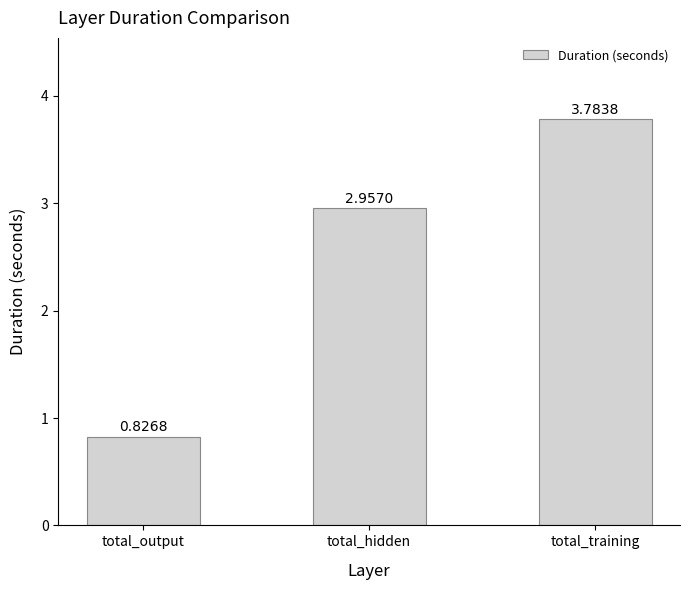

What is the sum of all values?

7.6